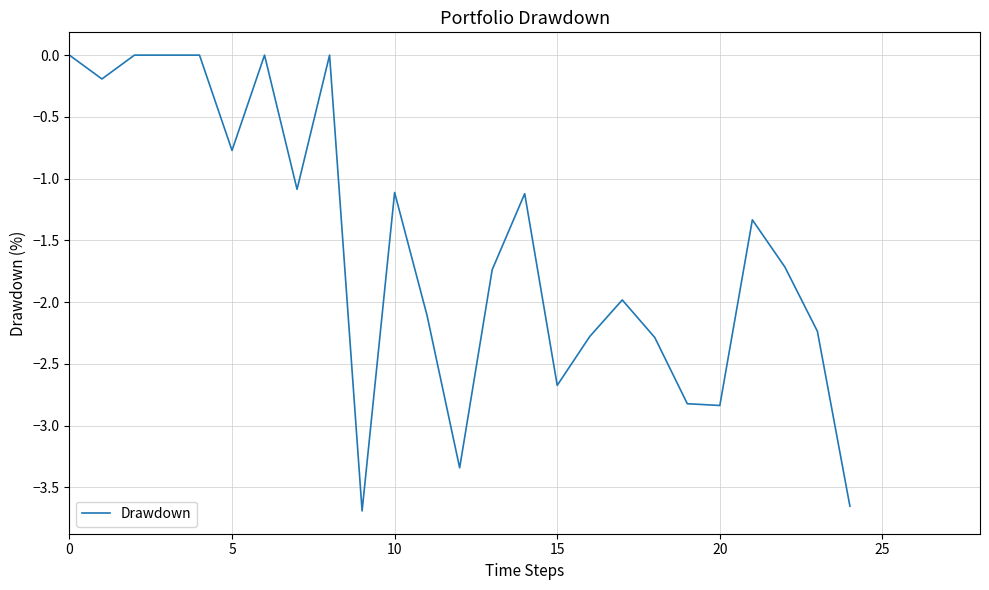

What is the difference between the maximum and minimum values?

3.7